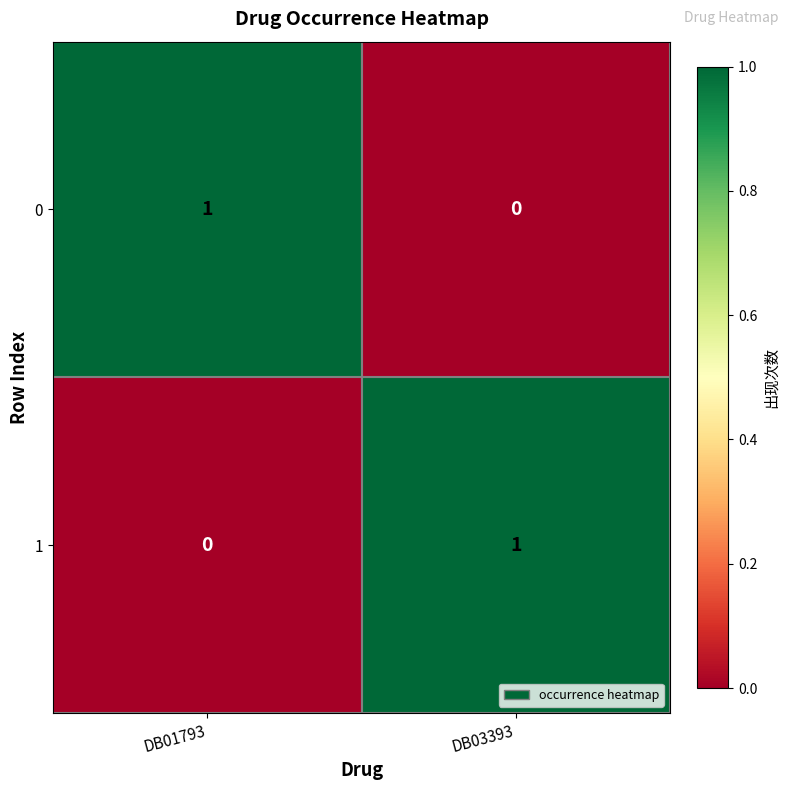

At which label does 0 reach its peak?

DB01793